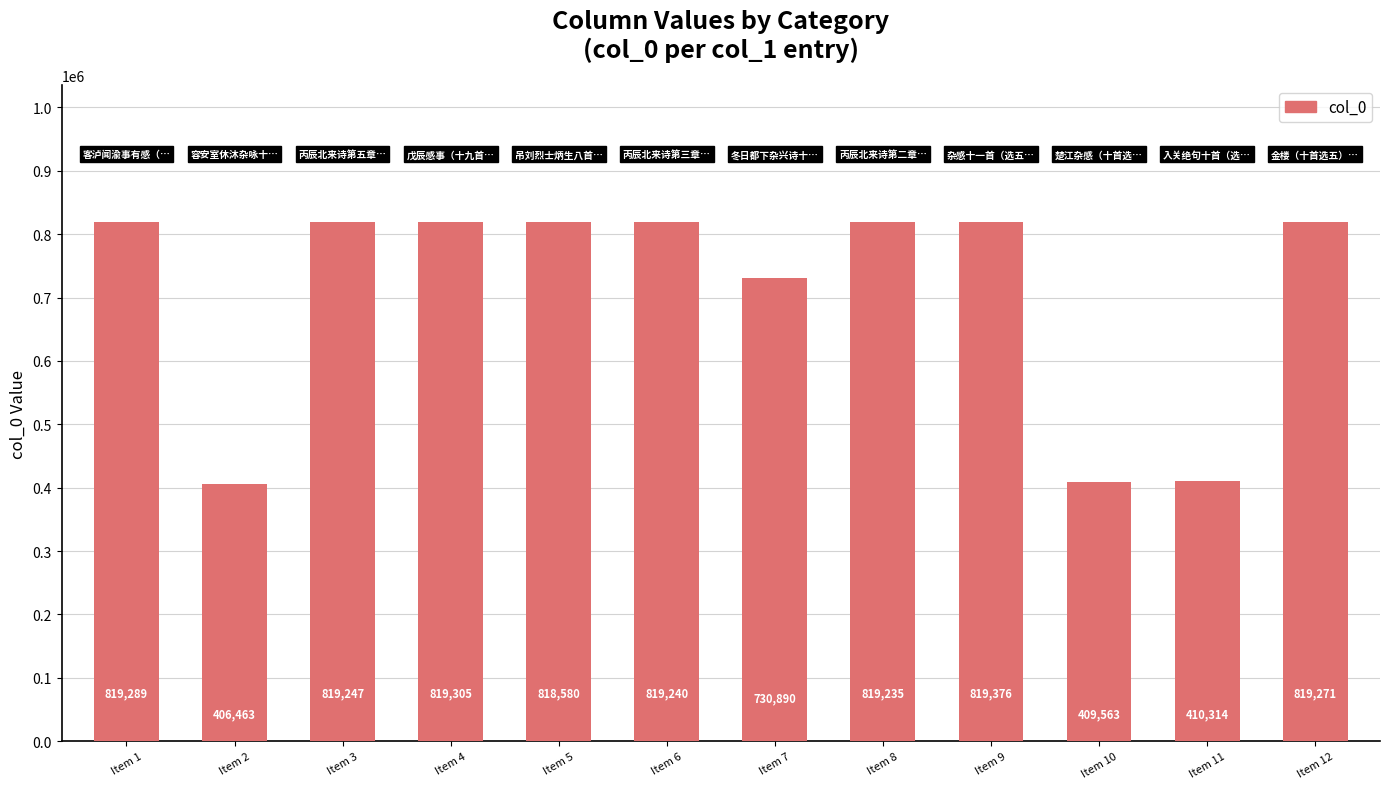

How many data points does each series have?

12